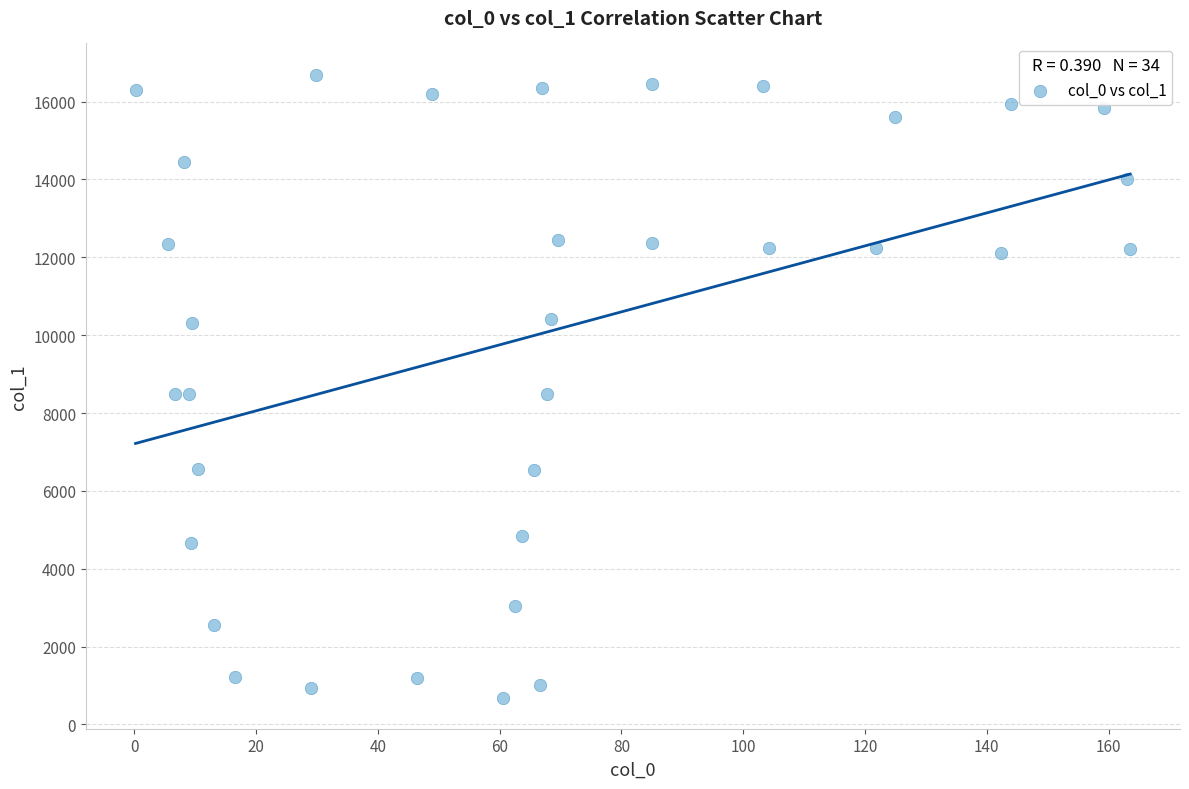

What is the range of X values (max minus min)?

163.4